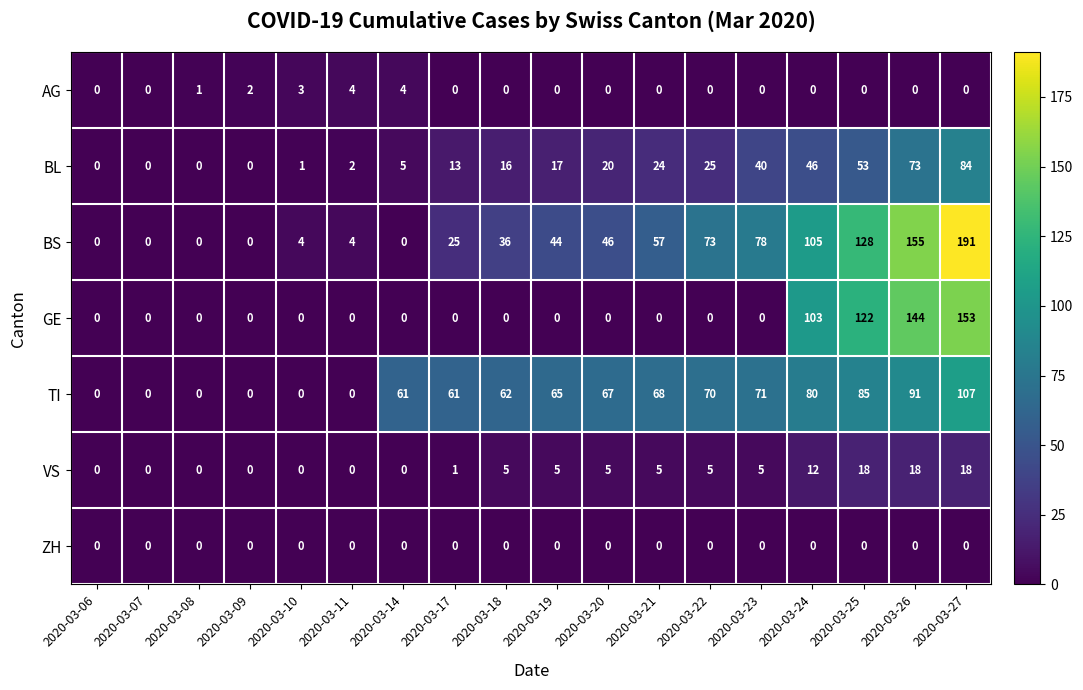

What is the total value across all series at 2020-03-14?

70